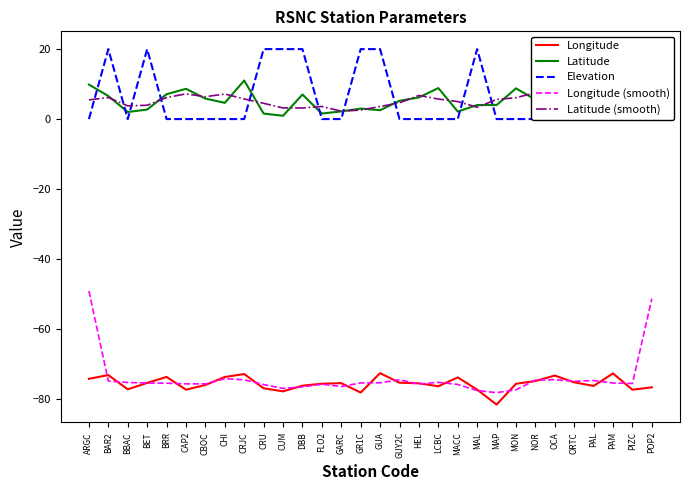

Which category has the lowest value in the Longitude series?

MAP